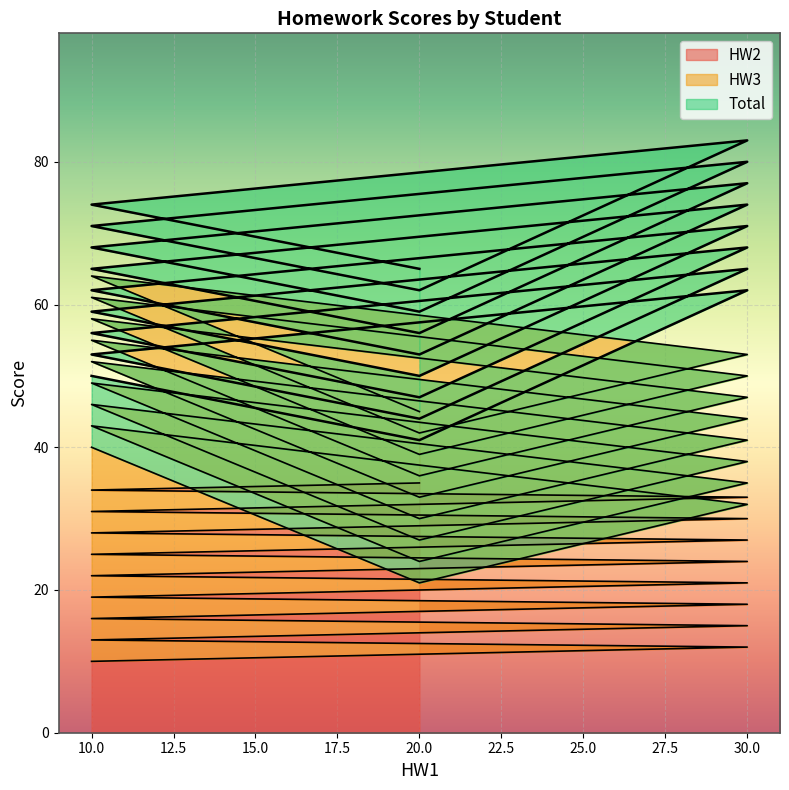

What is the maximum value shown in the chart?

83